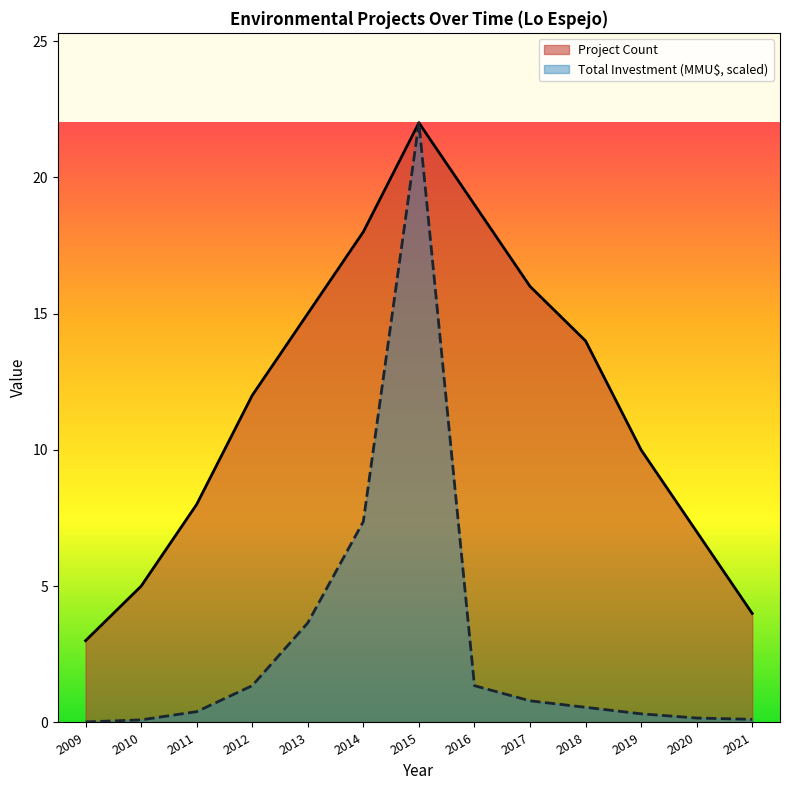

What is the difference between the maximum and minimum values in the Project Count series?

19.0